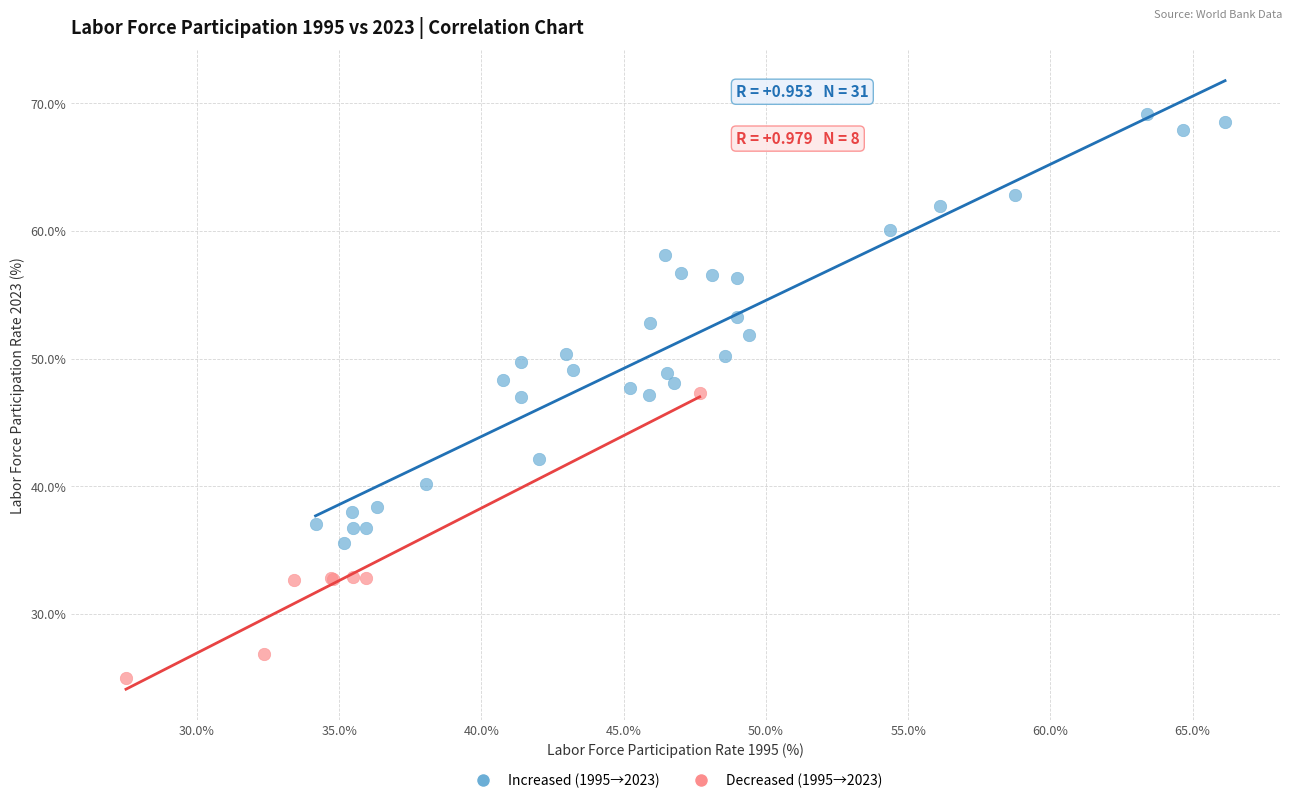

Which series reaches the minimum Y coordinate?

Decreased (1995→2023)